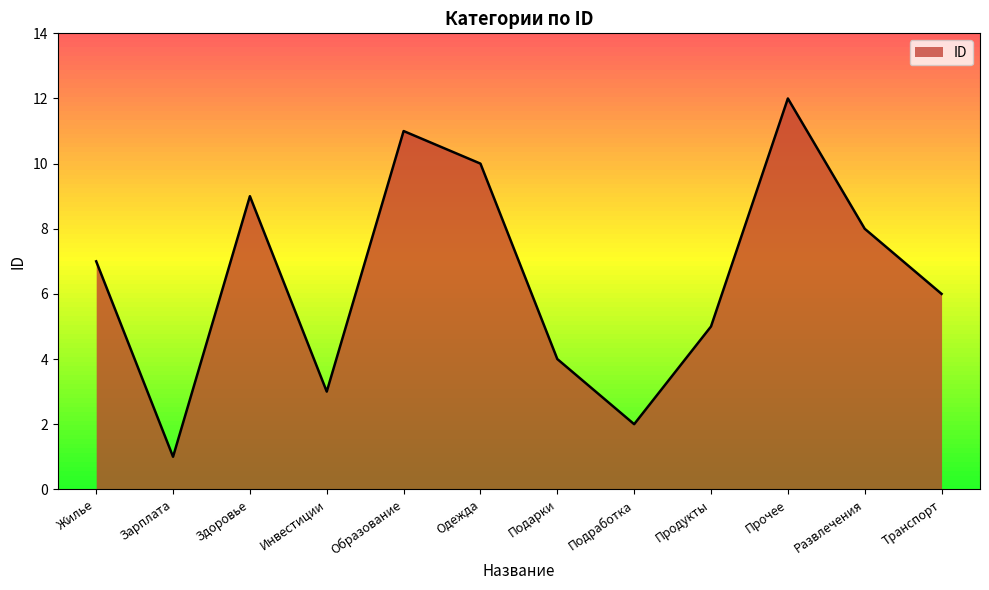

Rank the categories by value from lowest to highest.

Зарплата, Подработка, Инвестиции, Подарки, Продукты, Транспорт, Жилье, Развлечения, Здоровье, Одежда, Образование, Прочее